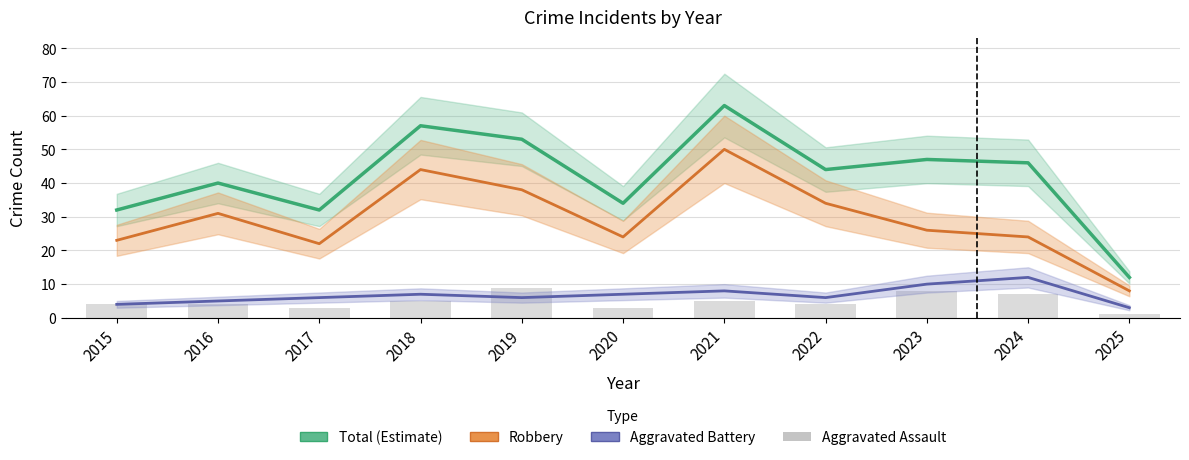

What is the smallest value displayed?

1